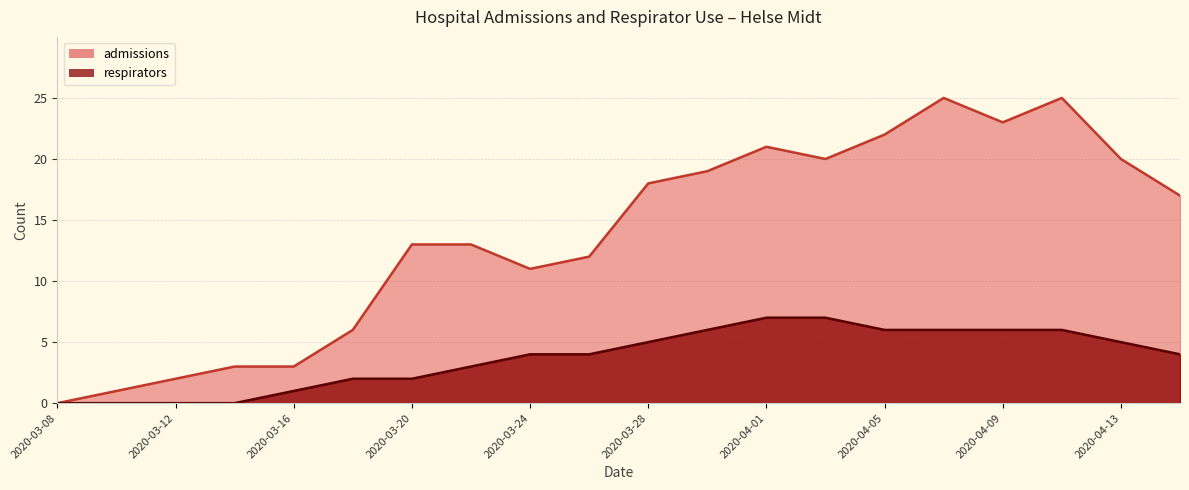

True or false: respirators and admissions intersect in this chart.

False